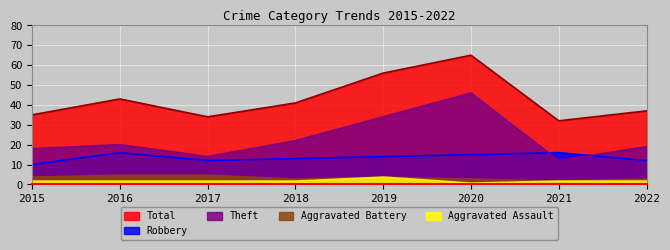

What is the difference between the second highest and minimum values in the Robbery series?

6